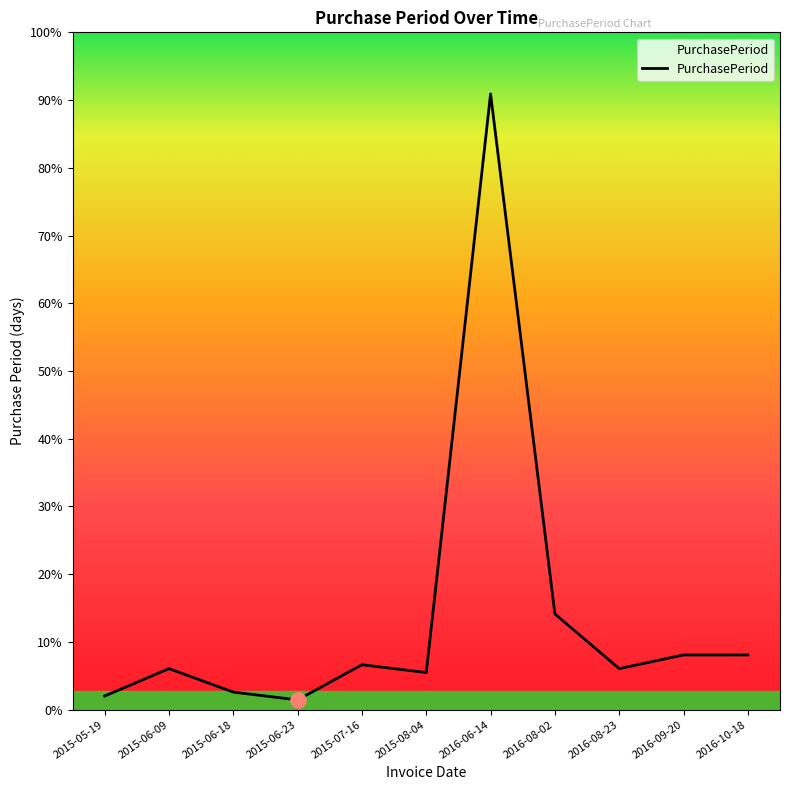

Approximately how many times larger is the value at 2016-09-20 compared to 2016-06-14?

0.1